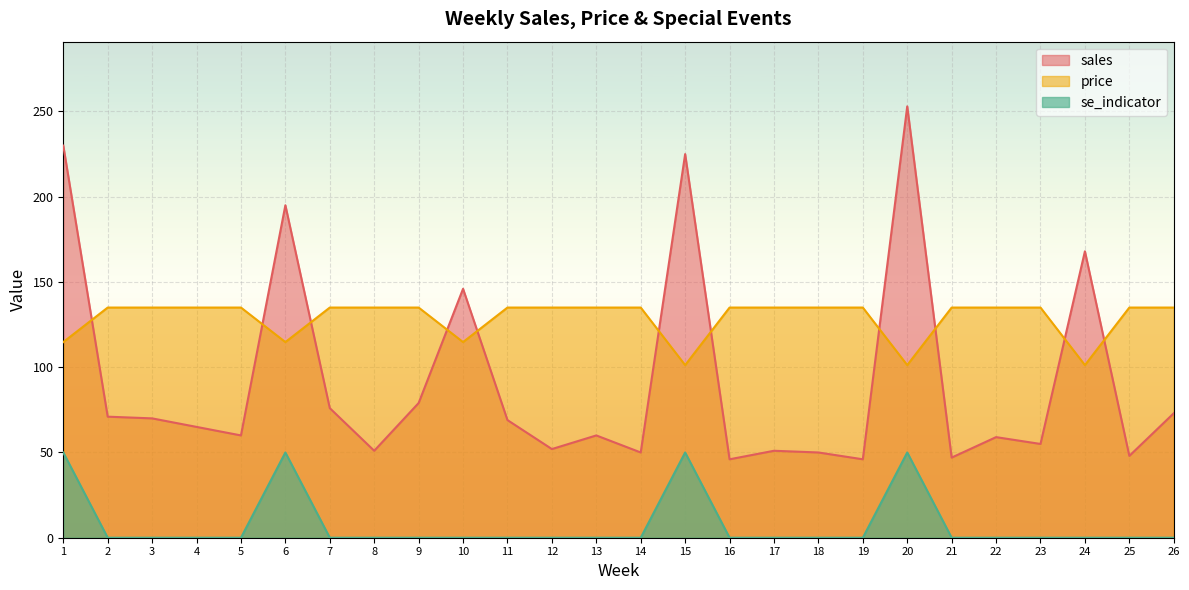

Reading right to left, transcribe all the data shown in this chart.

sales: 26=73.0	25=48.0	24=168.0	23=55.0	22=59.0	21=47.0	20=253.0	19=46.0	18=50.0	17=51.0	16=46.0	15=225.0	14=50.0	13=60.0	12=52.0	11=69.0	10=146.0	9=79.0	8=51.0	7=76.0	6=195.0	5=60.0	4=65.0	3=70.0	2=71.0	1=230.0
price: 26=135.0	25=135.0	24=101.2	23=135.0	22=135.0	21=135.0	20=101.2	19=135.0	18=135.0	17=135.0	16=135.0	15=101.2	14=135.0	13=135.0	12=135.0	11=135.0	10=114.8	9=135.0	8=135.0	7=135.0	6=114.8	5=135.0	4=135.0	3=135.0	2=135.0	1=114.8
se_indicator: 26=0.0	25=0.0	24=0.0	23=0.0	22=0.0	21=0.0	20=50.0	19=0.0	18=0.0	17=0.0	16=0.0	15=50.0	14=0.0	13=0.0	12=0.0	11=0.0	10=0.0	9=0.0	8=0.0	7=0.0	6=50.0	5=0.0	4=0.0	3=0.0	2=0.0	1=50.0